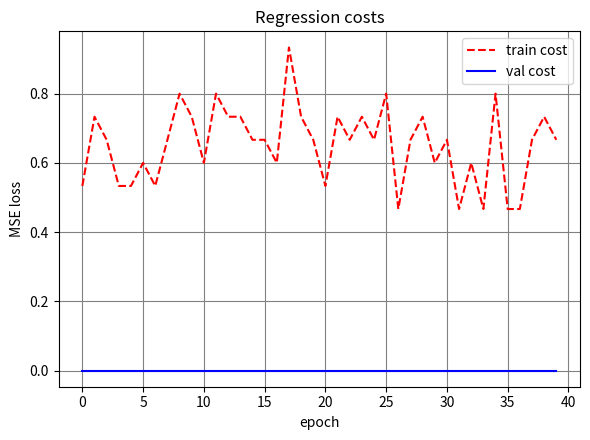

Does the chart have visible grid lines?

Yes